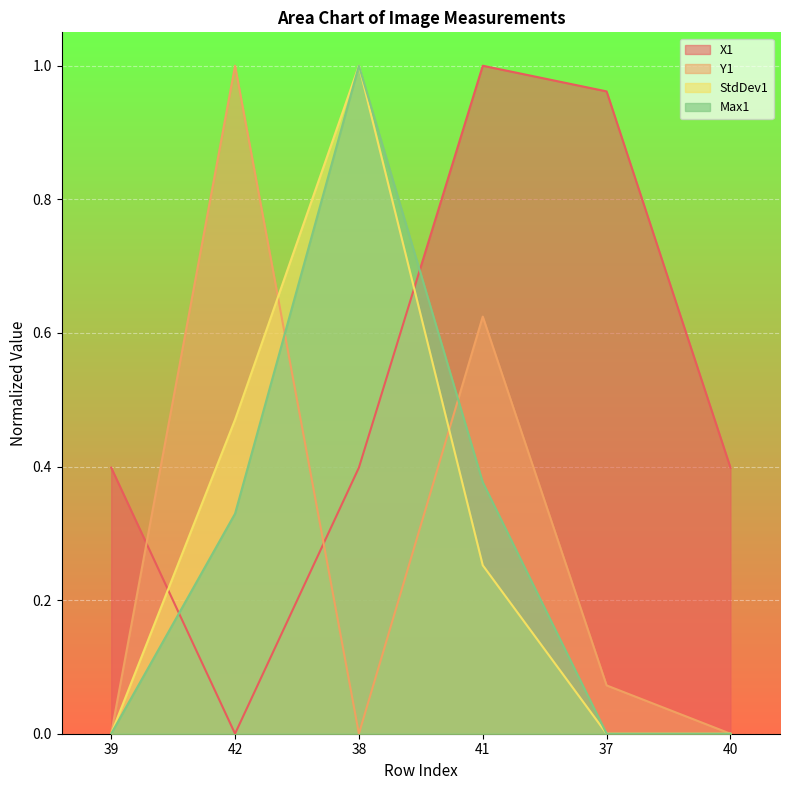

Count the number of data series in this chart.

4